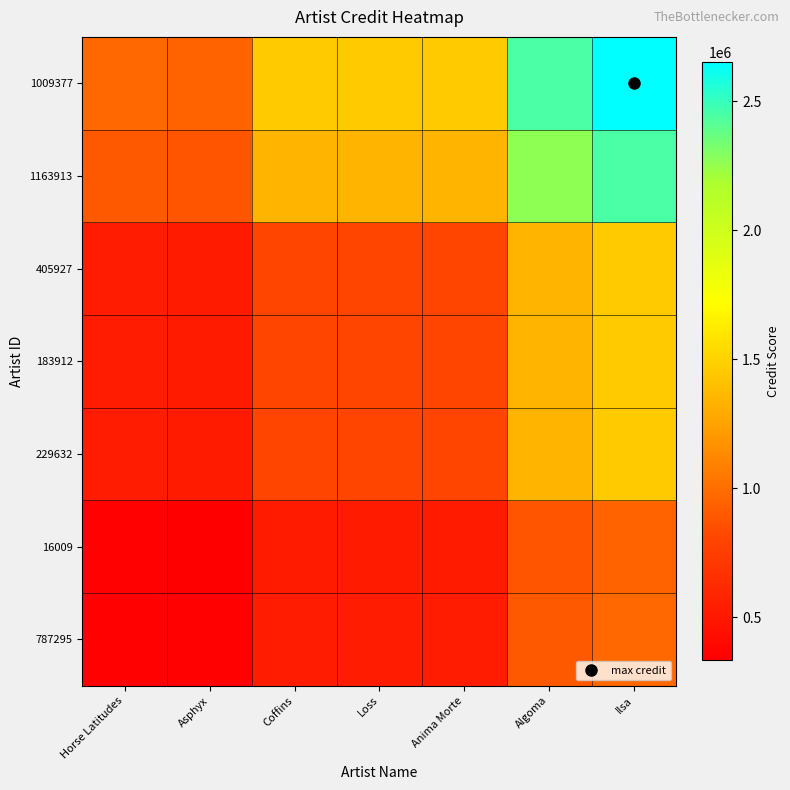

Reading right to left, list all the values displayed in this chart.

787295: Ilsa=967647.0	Algoma=894412.0	Anima Morte=531103.0	Loss=531101.2	Coffins=531100.8	Asphyx=343127.6	Horse Latitudes=353342.1
16009: Ilsa=939674.0	Algoma=868556.1	Anima Morte=515749.7	Loss=515747.9	Coffins=515747.6	Asphyx=333208.4	Horse Latitudes=343127.6
229632: Ilsa=1454449.0	Algoma=1344371.1	Anima Morte=798289.3	Loss=798286.5	Coffins=798286.0	Asphyx=515747.6	Horse Latitudes=531100.8
183912: Ilsa=1454450.0	Algoma=1344372.1	Anima Morte=798289.8	Loss=798287.1	Coffins=798286.5	Asphyx=515747.9	Horse Latitudes=531101.2
405927: Ilsa=1454455.0	Algoma=1344376.7	Anima Morte=798292.6	Loss=798289.8	Coffins=798289.3	Asphyx=515749.7	Horse Latitudes=531103.0
1163913: Ilsa=2449397.0	Algoma=2264017.9	Anima Morte=1344376.7	Loss=1344372.1	Coffins=1344371.1	Asphyx=868556.1	Horse Latitudes=894412.0
1009377: Ilsa=2649955.0	Algoma=2449397.0	Anima Morte=1454455.0	Loss=1454450.0	Coffins=1454449.0	Asphyx=939674.0	Horse Latitudes=967647.0